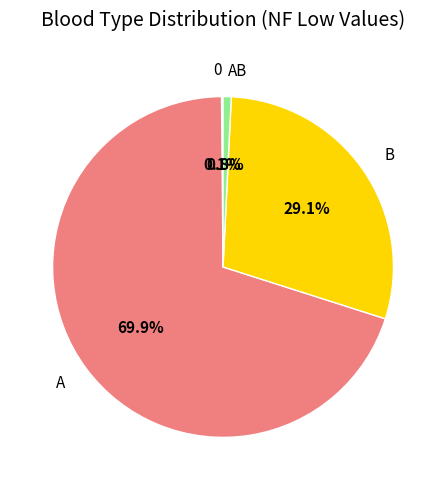

How much of the chart is everything except AB?

99.2%